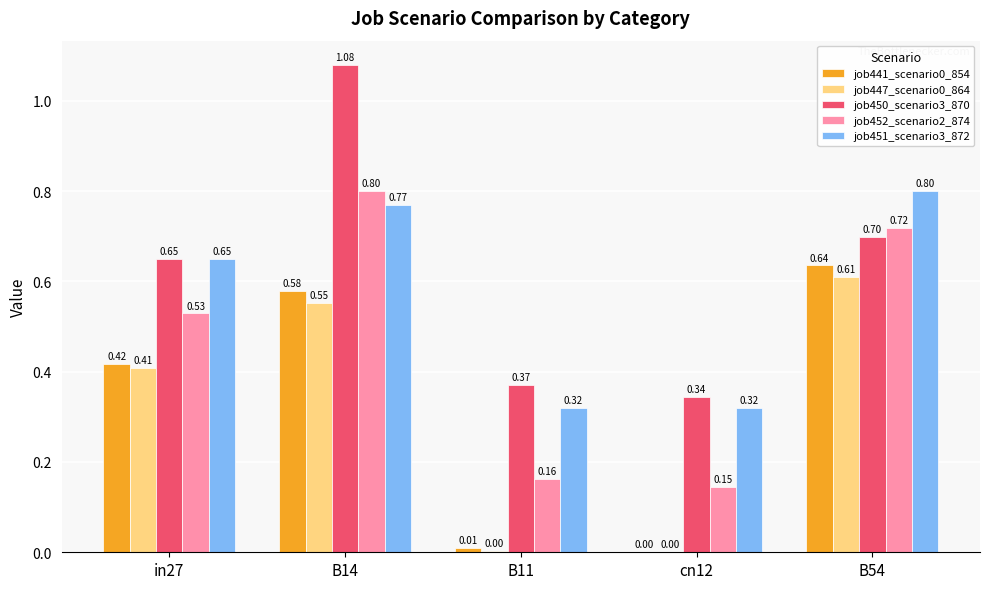

How many groups of bars are there?

5